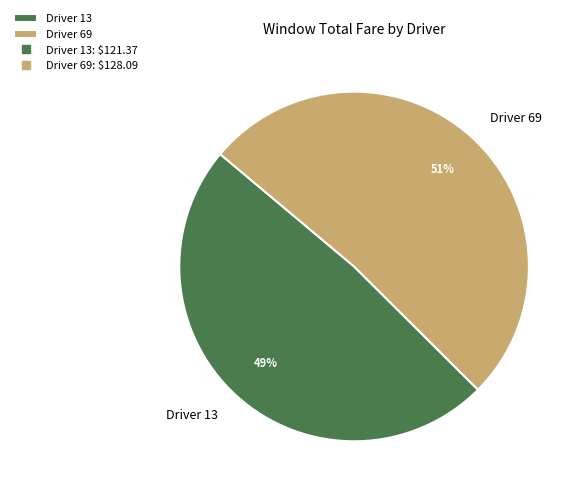

Count the number of slices in the pie.

2